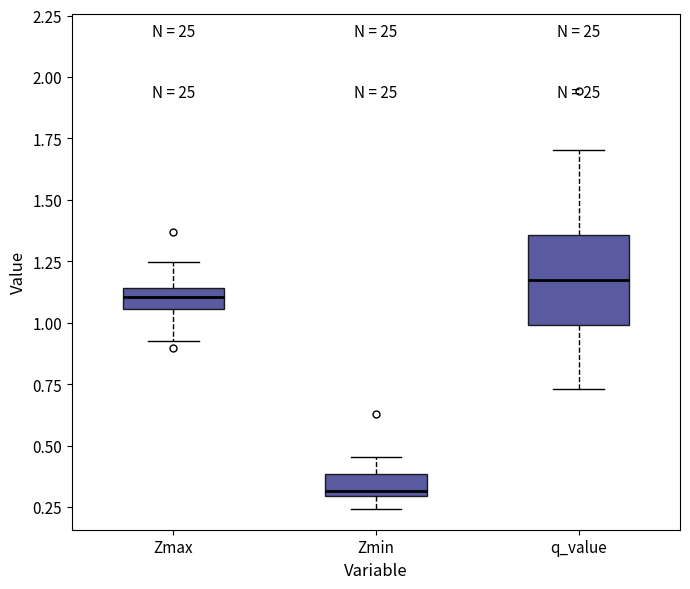

Which box is the tallest, from its lower edge to its upper edge?

q_value